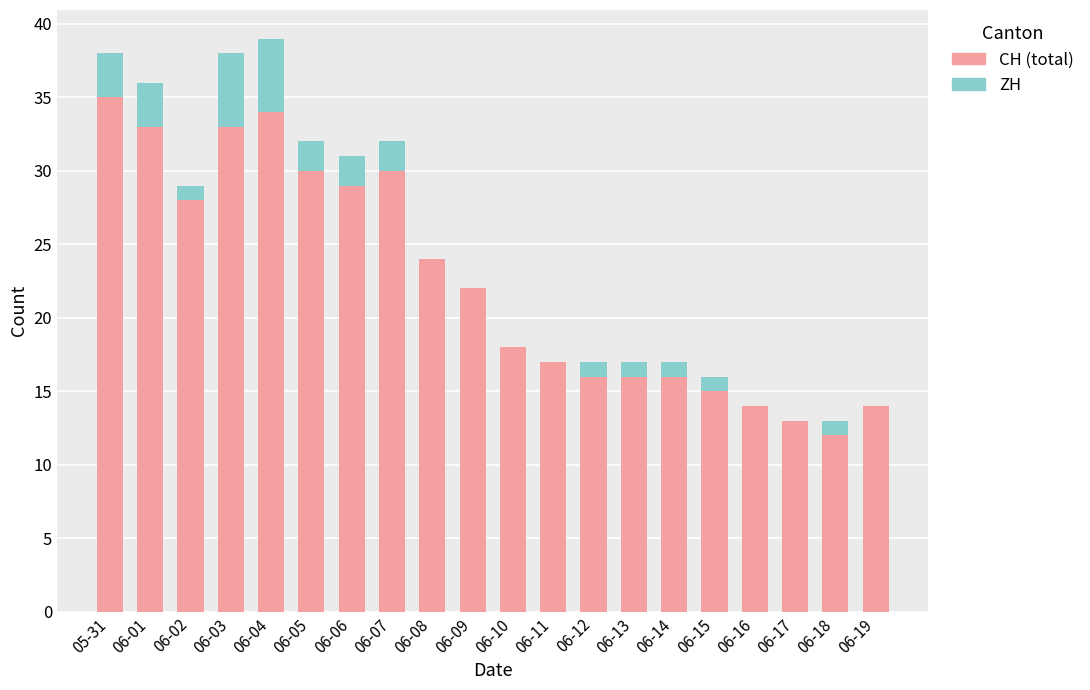

What is the total value across all series at 06-18?

13